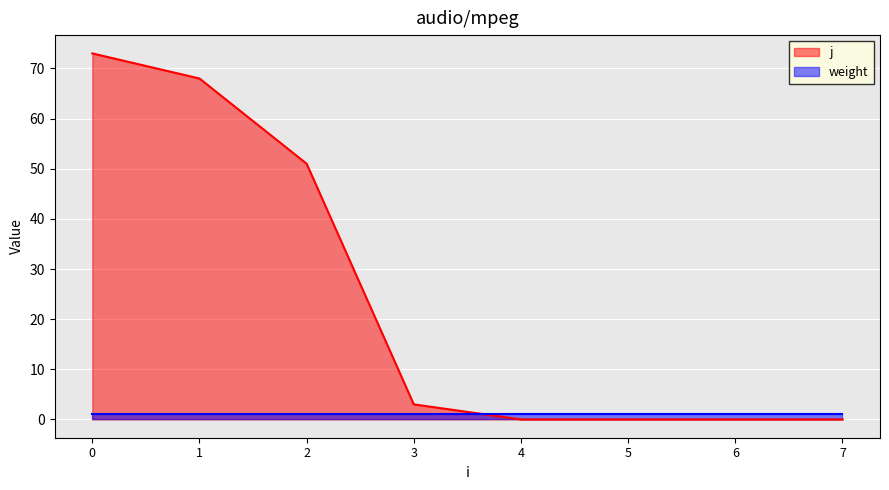

What is the difference between the values at 3 and 1?

65